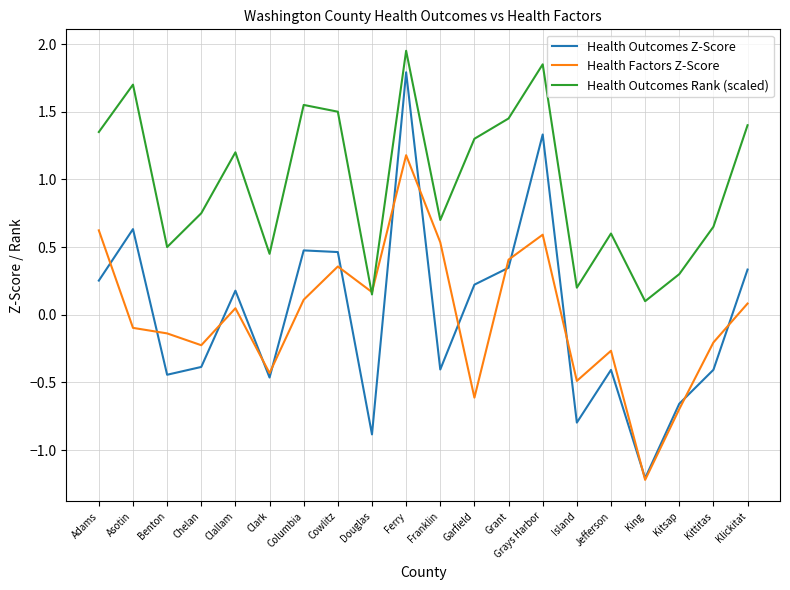

True or false: Health Factors Z-Score has a value of -0.1 at Asotin.

True